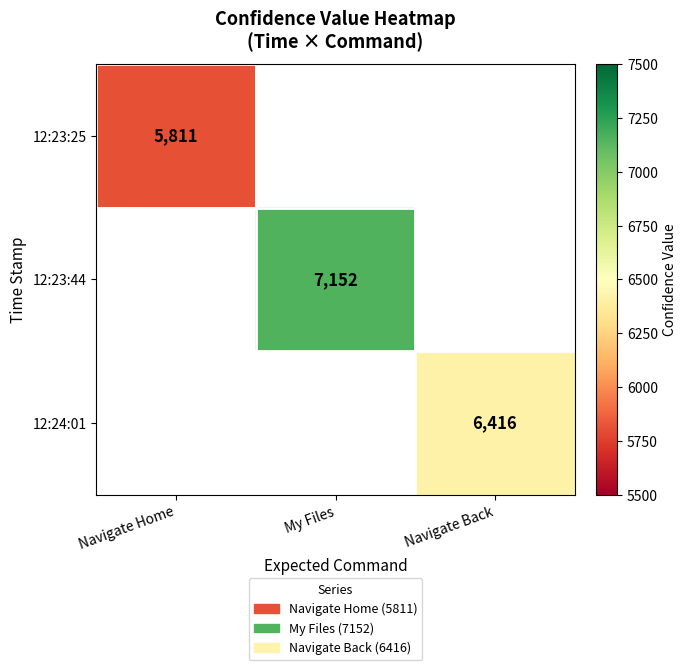

The value of 12:24:01 at Navigate Back is 10598. True or false?

False